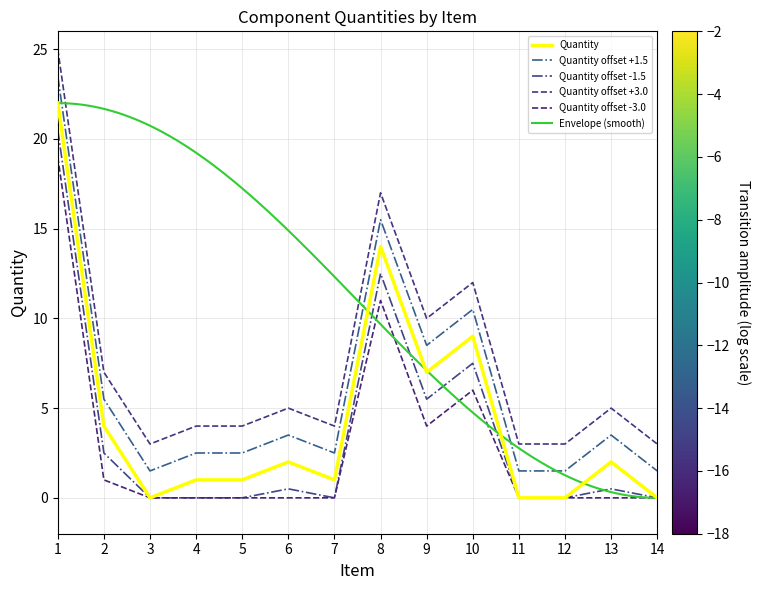

Is it true that the value at 9 is 7?

True